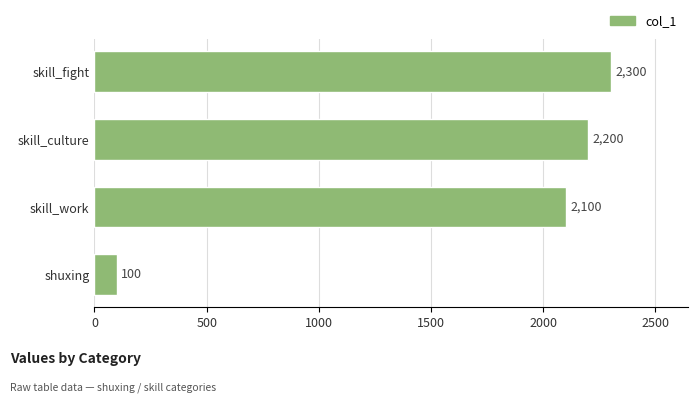

At which label is the value closest to 1200?

skill_work